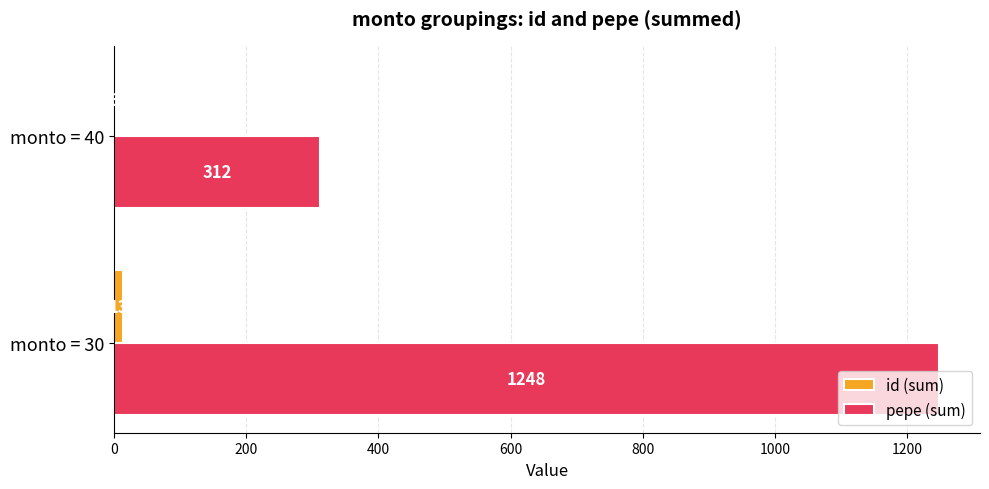

The pepe (sum) series shows 507 at monto = 40. True or false?

False